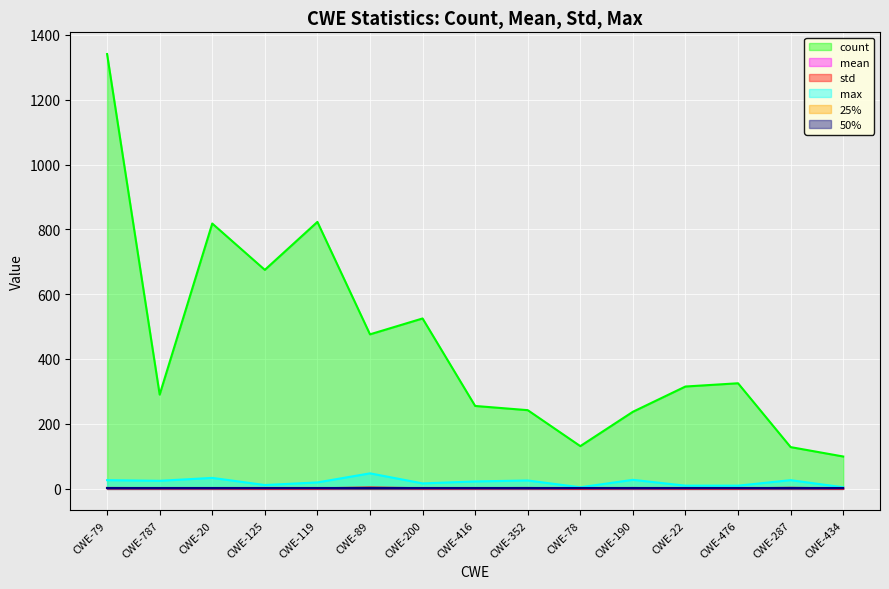

What is the label of the 11th point from the left?

CWE-190